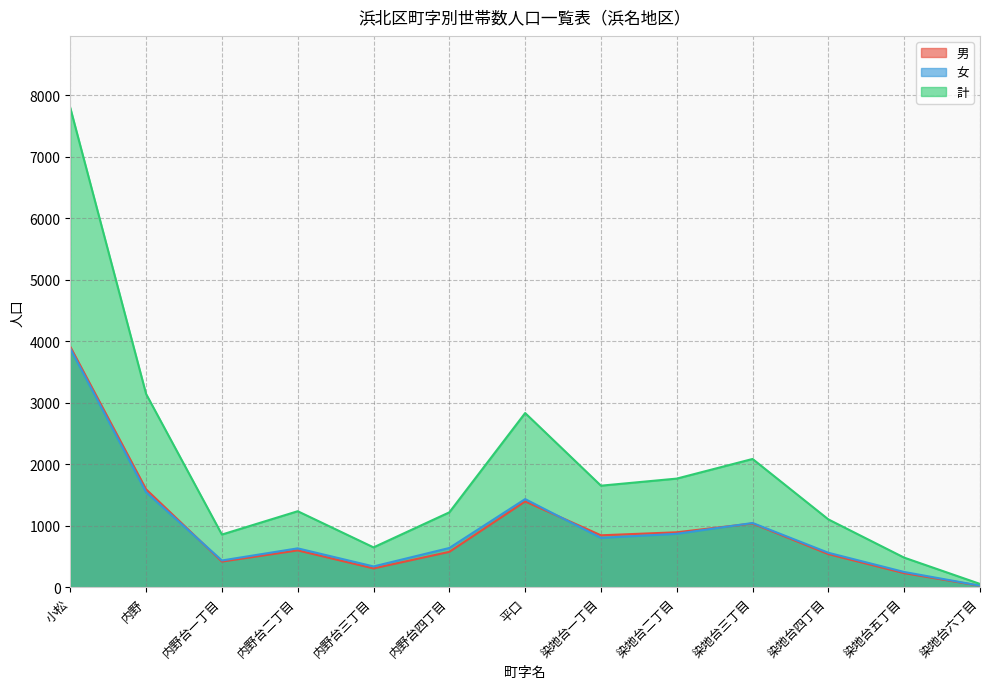

What is the minimum value shown in the chart?

28